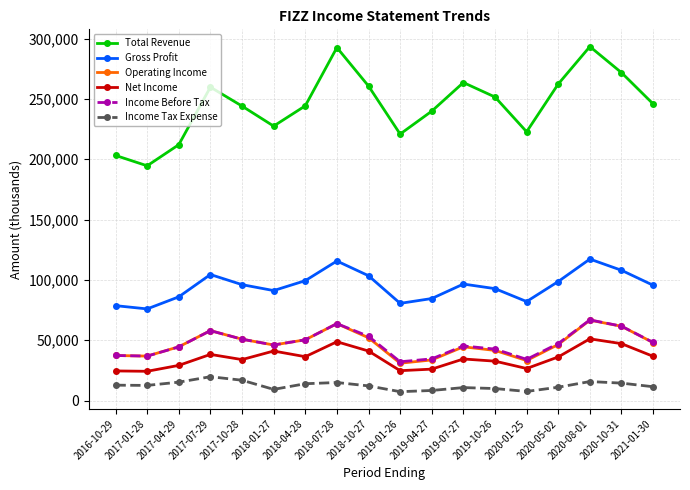

What position from the left is 2019-01-26?

10